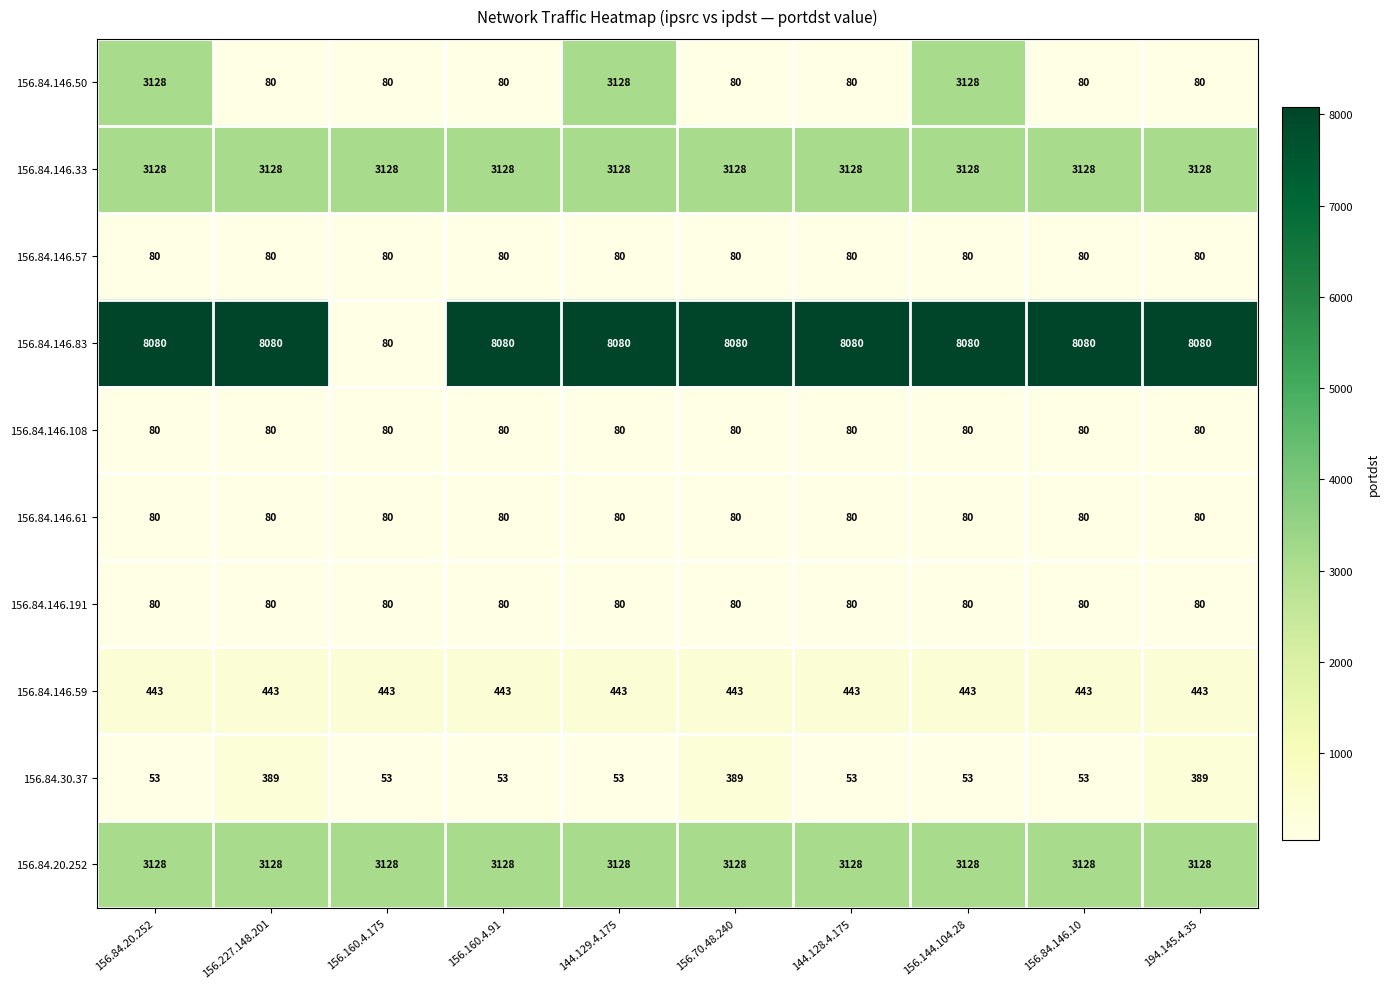

Which series has the largest total across all categories?

156.84.146.83